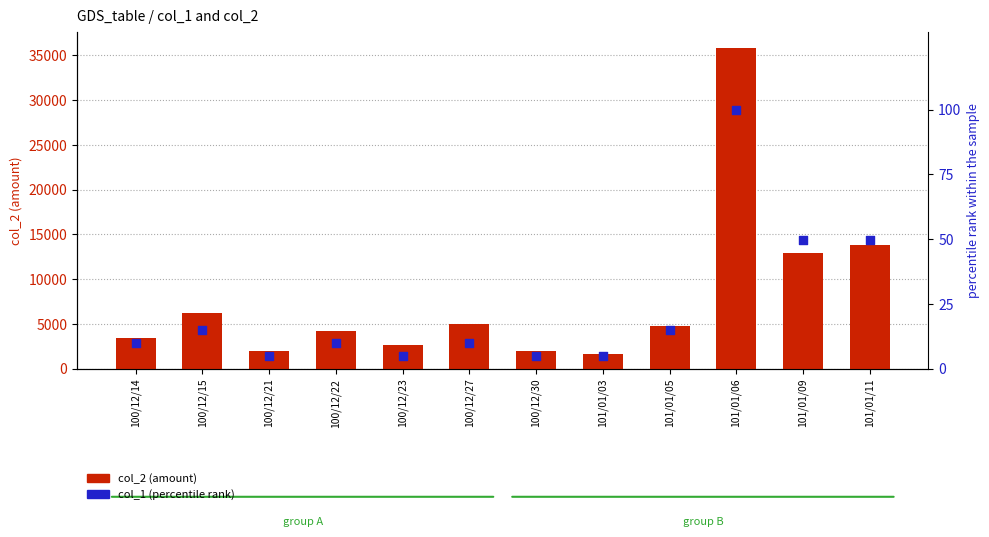

At which category is the sum across all series the highest?

101/01/06